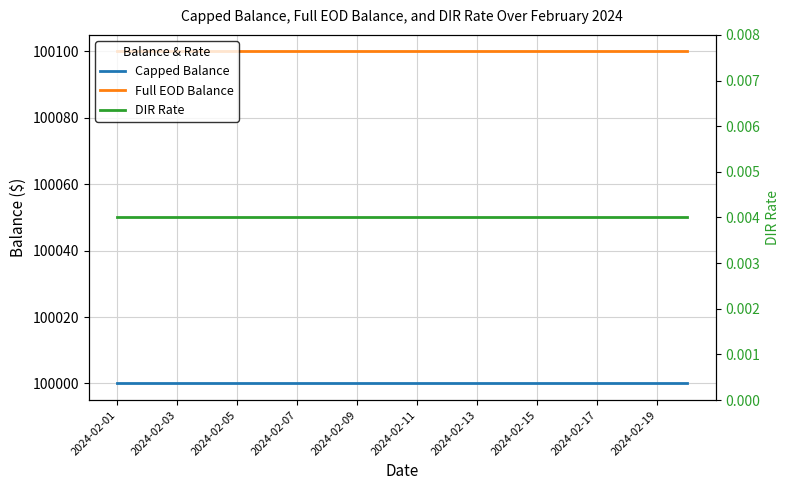

Is the value of Capped Balance at 18 greater than the value of DIR Rate at 2024-02-15?

Yes